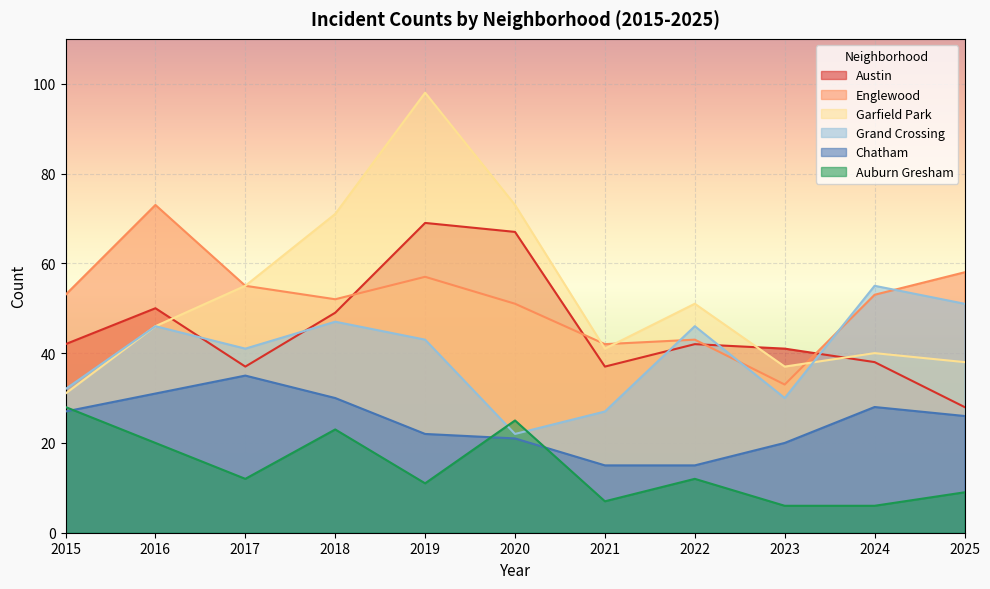

What is the approximate value of Garfield Park at 2020, to the nearest 5?

75